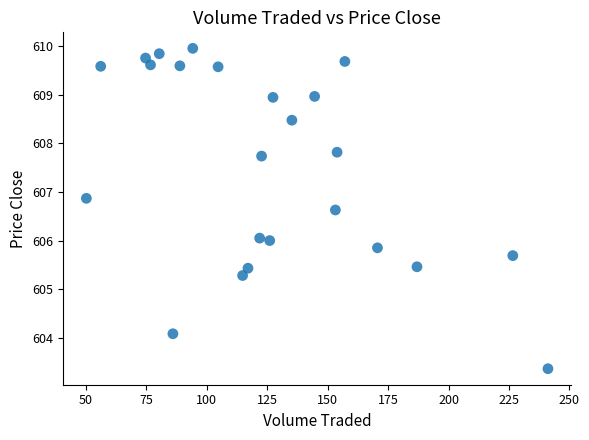

What is the range of X values (max minus min)?

191.0